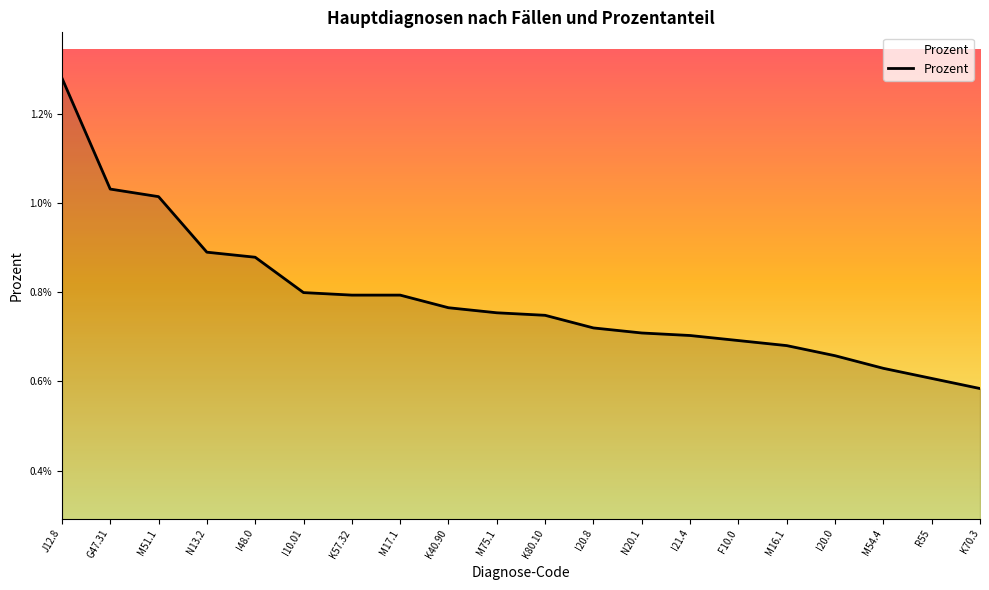

What position from the right is J12.8?

20